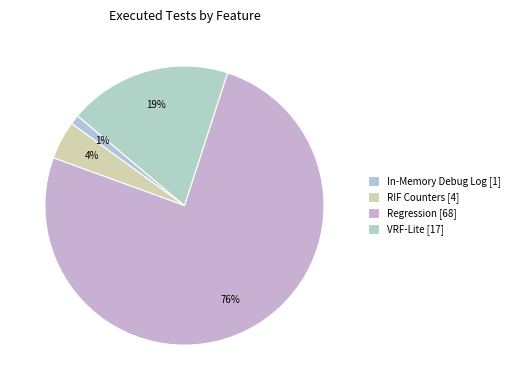

Is the sum of RIF Counters and Regression greater than half?

Yes